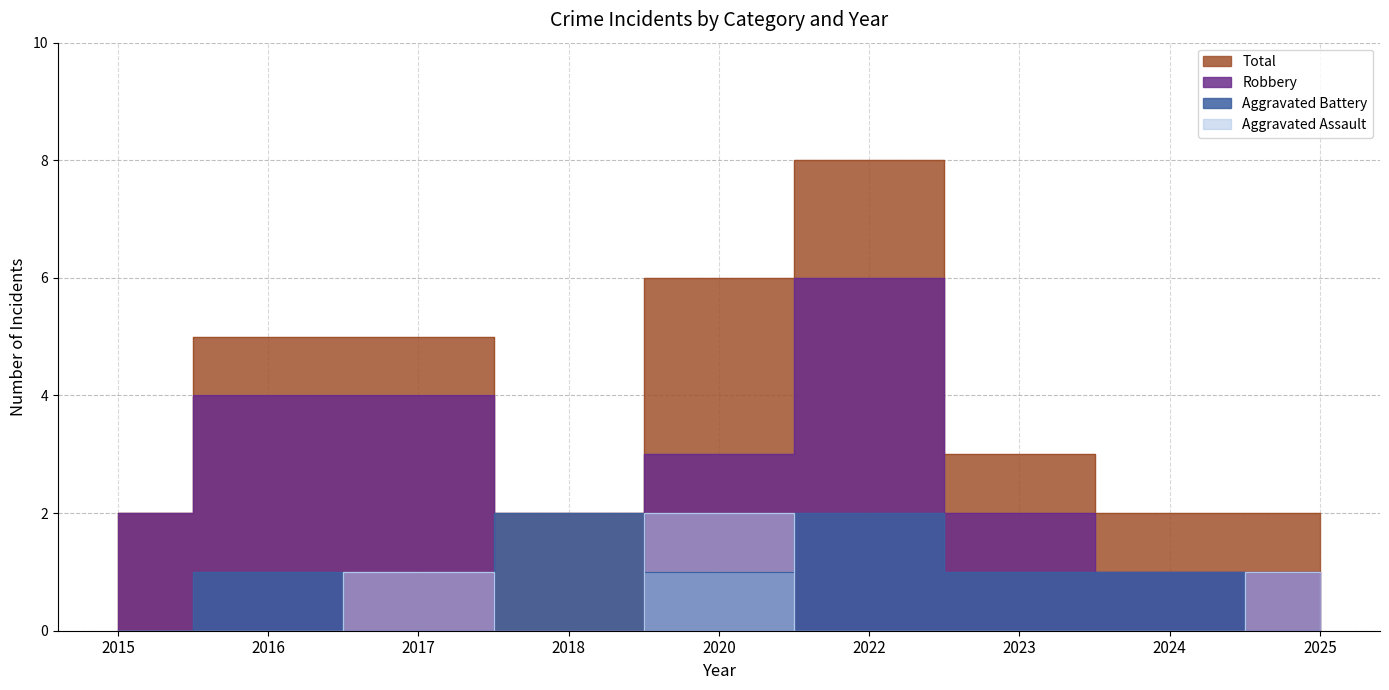

Reading left to right, extract all data points from this chart.

Aggravated Assault: 0	0	1	0	2	0	0	0	1
Aggravated Battery: 0	1	0	2	1	2	1	1	0
Robbery: 2	4	4	0	3	6	2	1	1
Total: 2	5	5	2	6	8	3	2	2